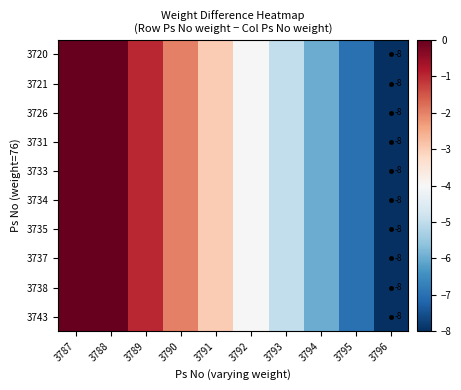

True or false: 3738 has a value of -8 at 3796.

True